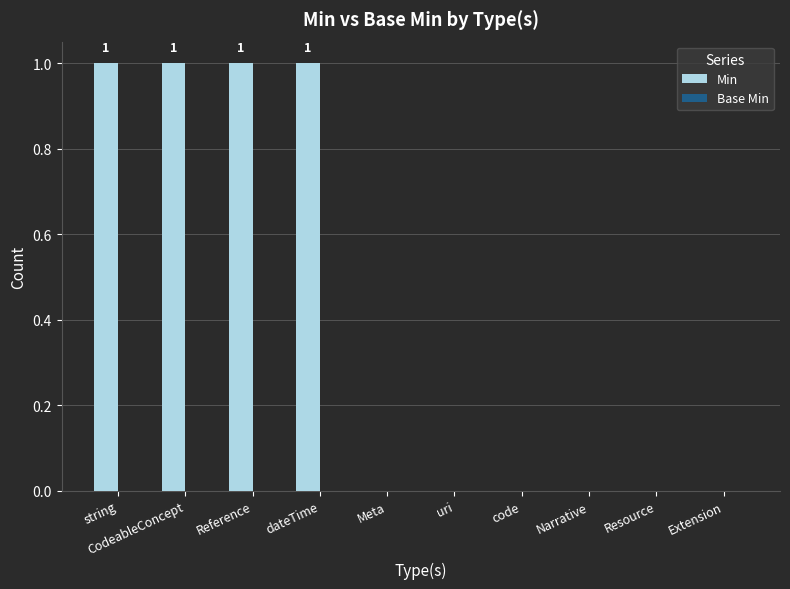

What is the sum of all values?

4